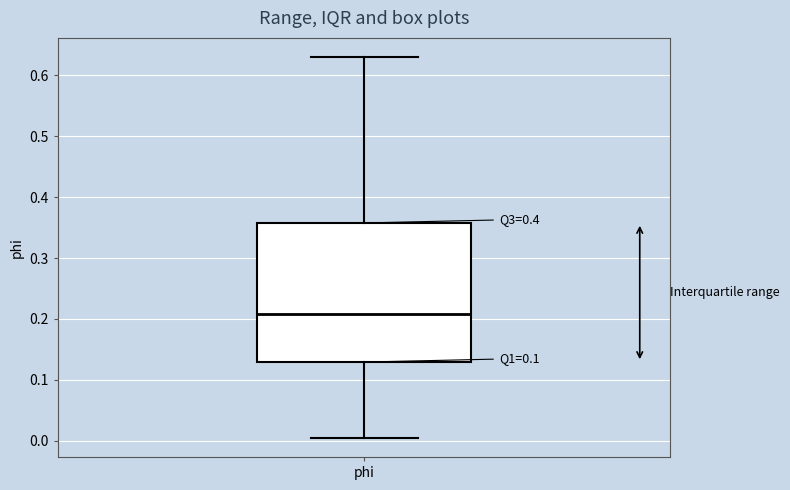

Where does the median line of the box for phi sit on the y-axis? The values are not printed on the chart, so give them approximately, as read against the axis.

0.21